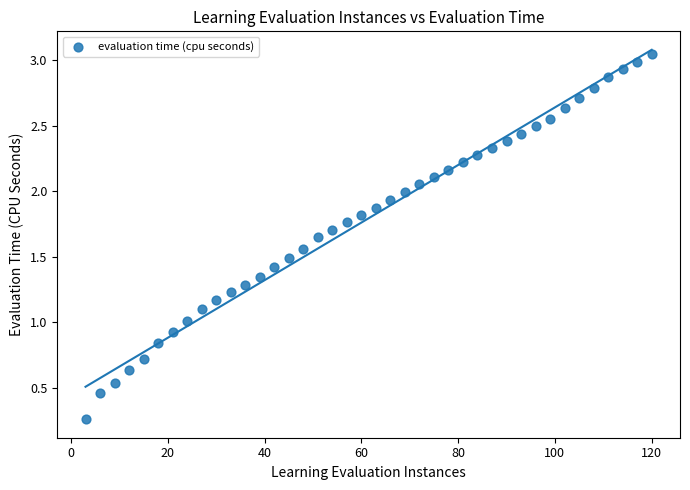

What is the range of X values (max minus min)?

117.0